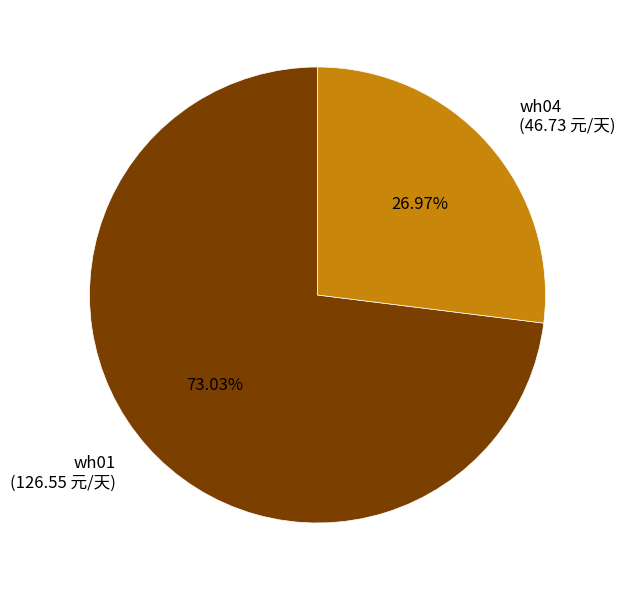

Rank the categories by value from highest to lowest.

wh01, wh04